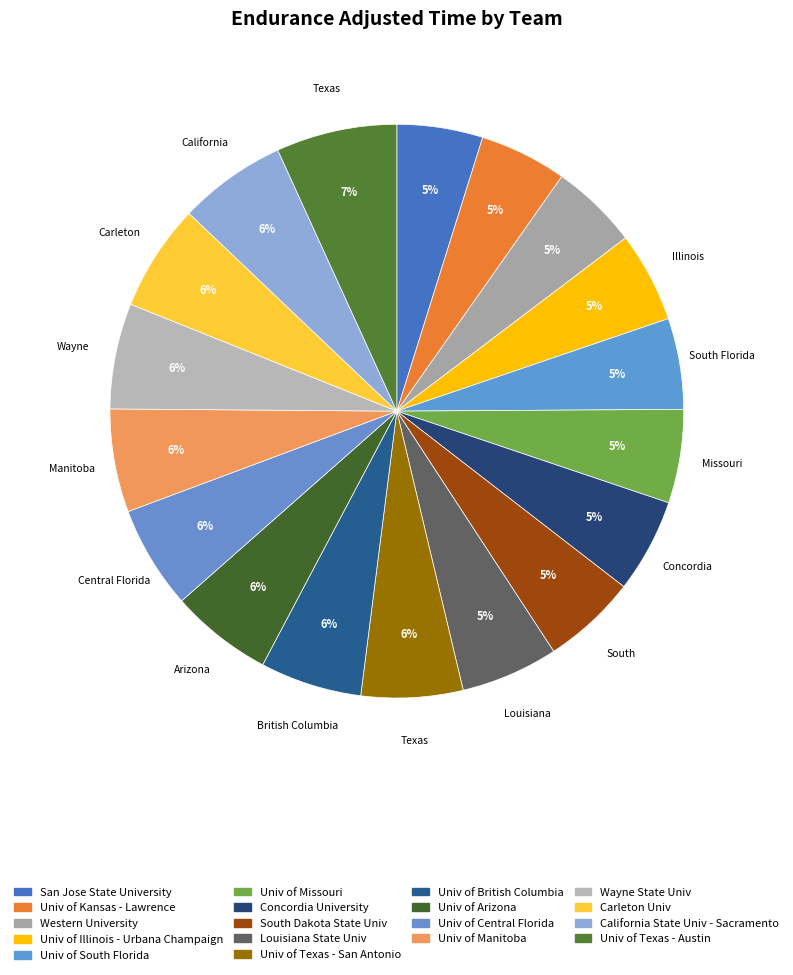

The Univ of Manitoba slice represents 1% of the pie. True or false?

False